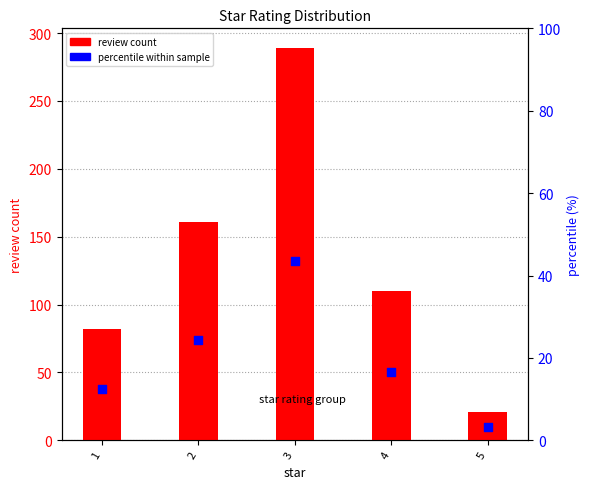

At which category is the sum across all series the highest?

3